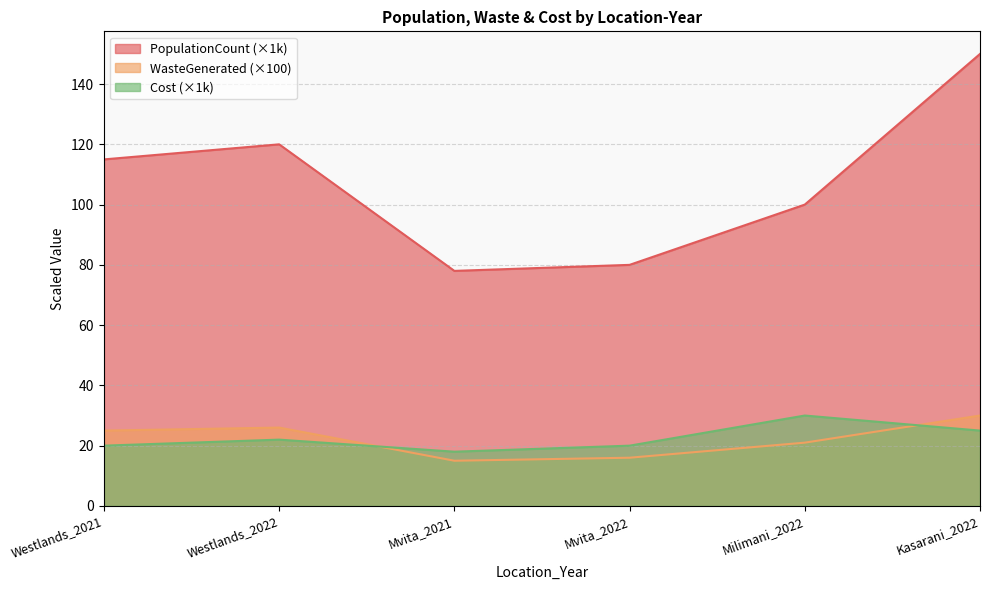

Reading left to right, list all the values displayed in this chart.

PopulationCount: 115	120	78	80	100	150
WasteGenerated: 25	26	15	16	21	30
Cost: 20	22	18	20	30	25